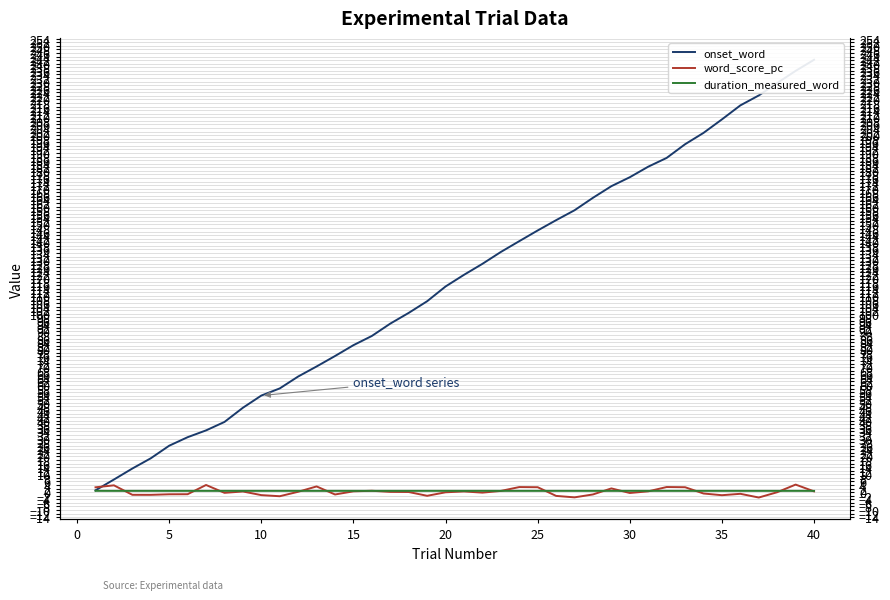

True or false: duration_measured_word and onset_word intersect in this chart.

False